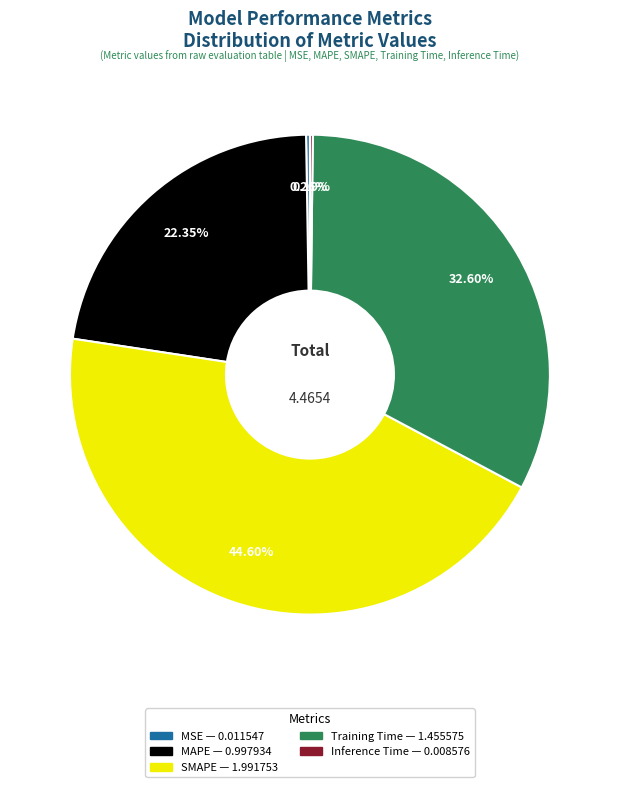

What is the largest slice in the pie chart?

SMAPE